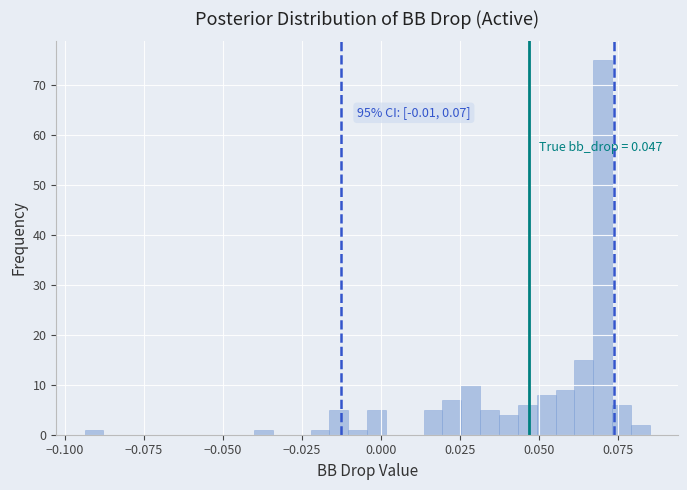

Read against the x-axis, roughly where is the centre of the tallest bar?

0.070